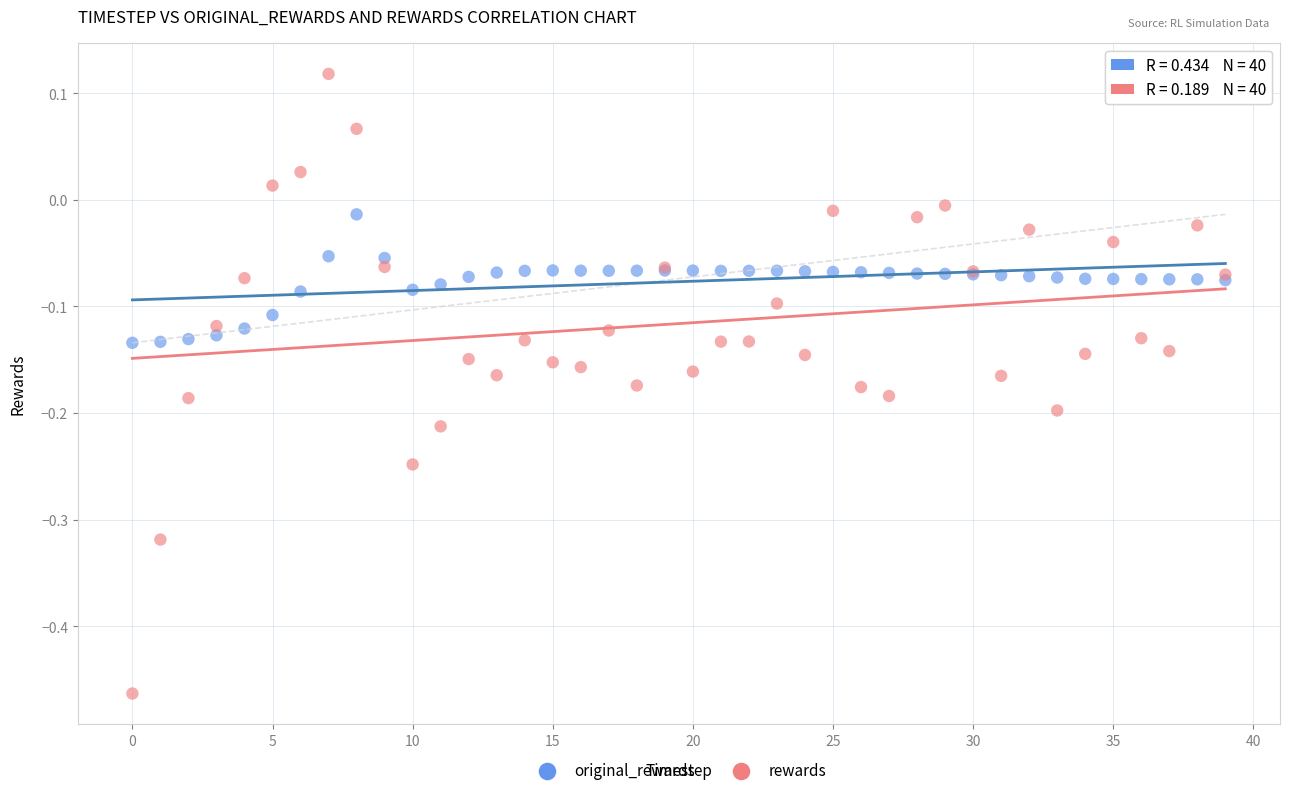

Which series reaches the minimum Y coordinate?

rewards